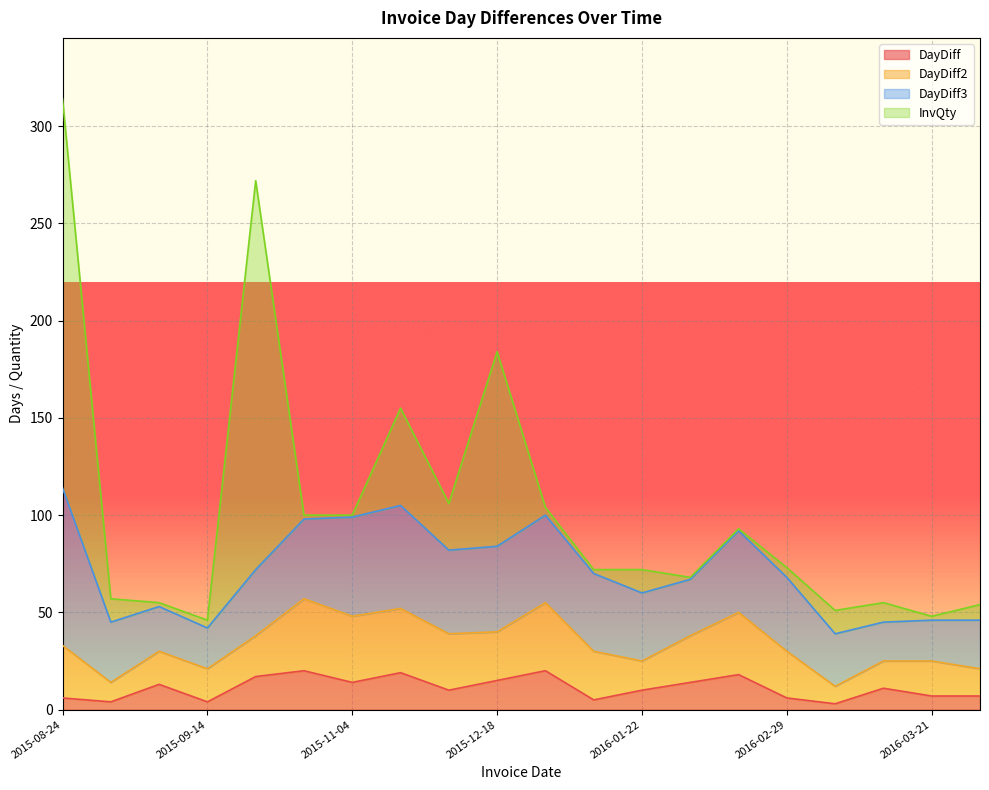

At which category is the sum across all series the highest?

2015-08-24